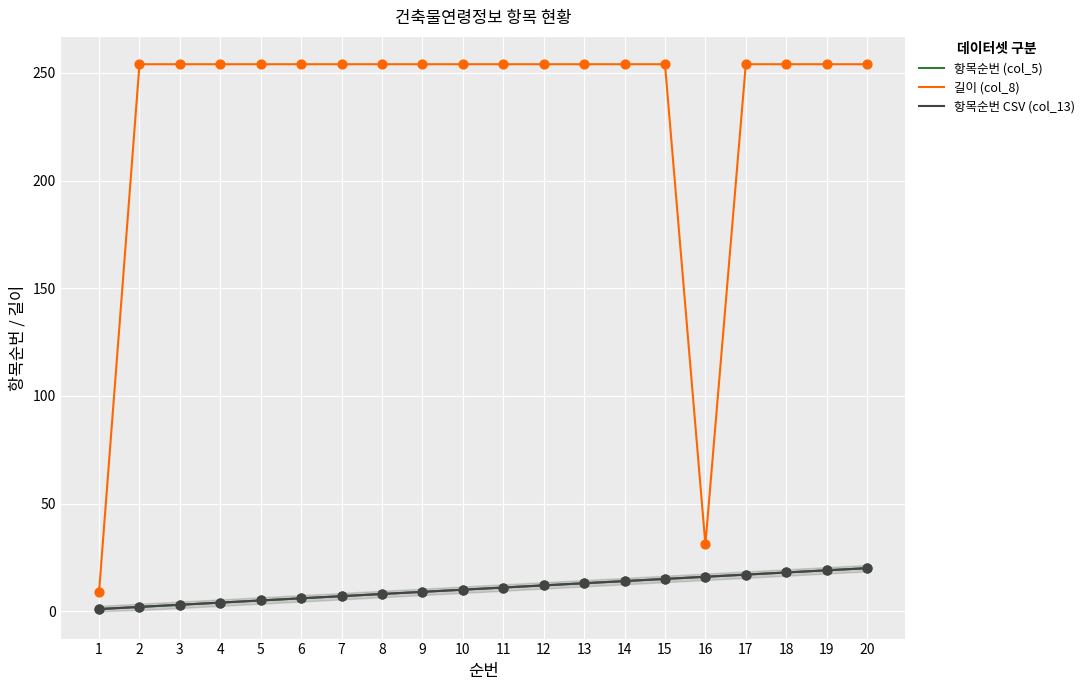

Is this an area chart (filled region under the line)?

Yes